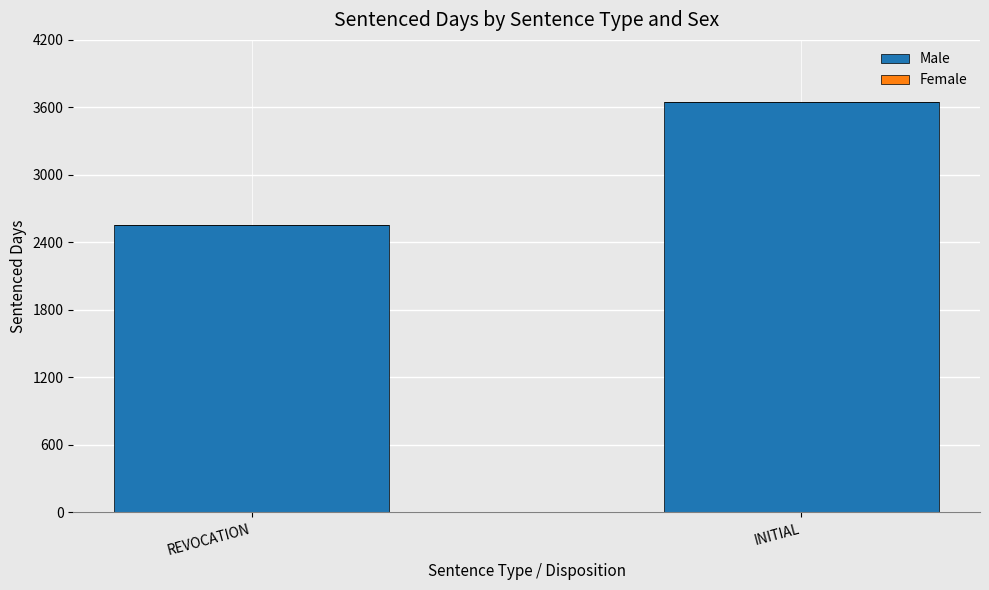

Reading left to right, what are all the values shown in this chart?

2557	3652